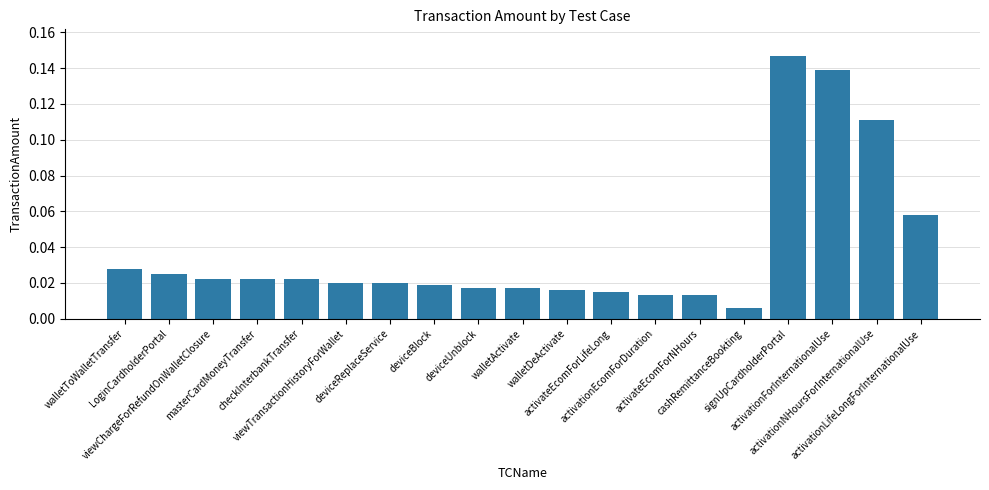

What is the label of the 3rd bar from the right?

activationForInternationalUse